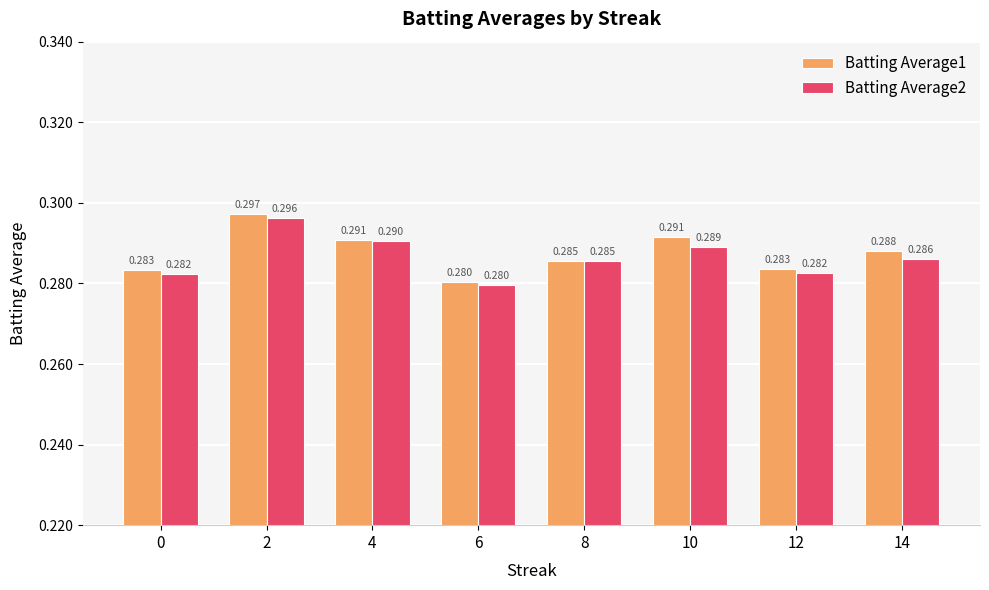

At how many categories does at least one series exceed 0?

8